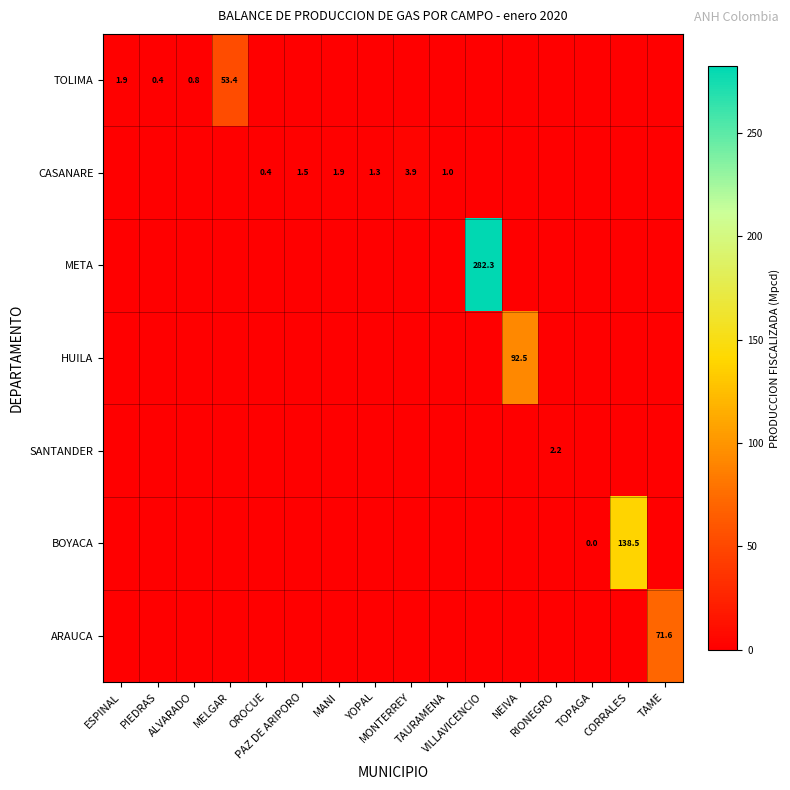

Rank the categories by SANTANDER value from highest to lowest.

RIONEGRO, ESPINAL, PIEDRAS, ALVARADO, MELGAR, OROCUE, PAZ DE ARIPORO, MANI, YOPAL, MONTERREY, TAURAMENA, VILLAVICENCIO, NEIVA, TOPAGA, CORRALES, TAME